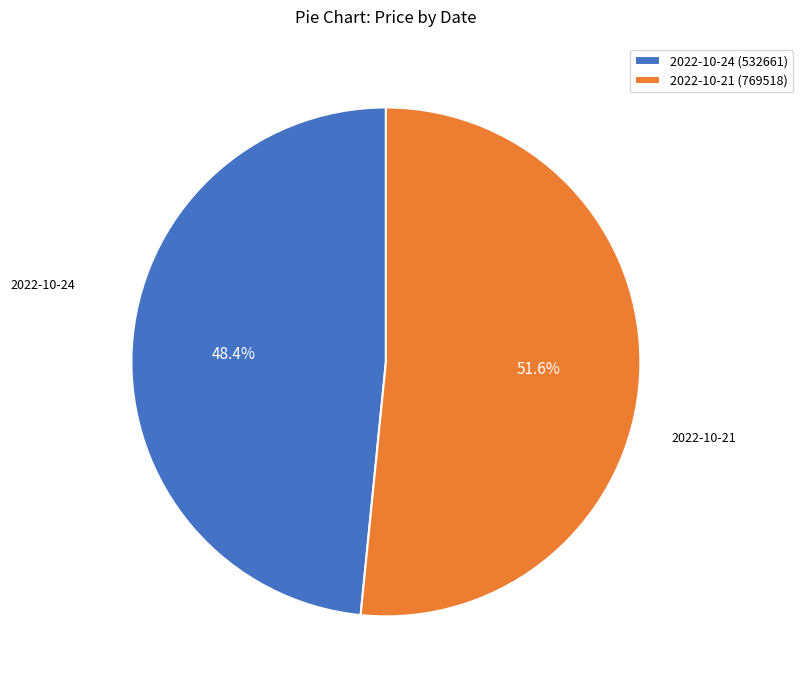

Which has a higher value, 2022-10-24 (532661) or 2022-10-21 (769518)?

2022-10-21 (769518)